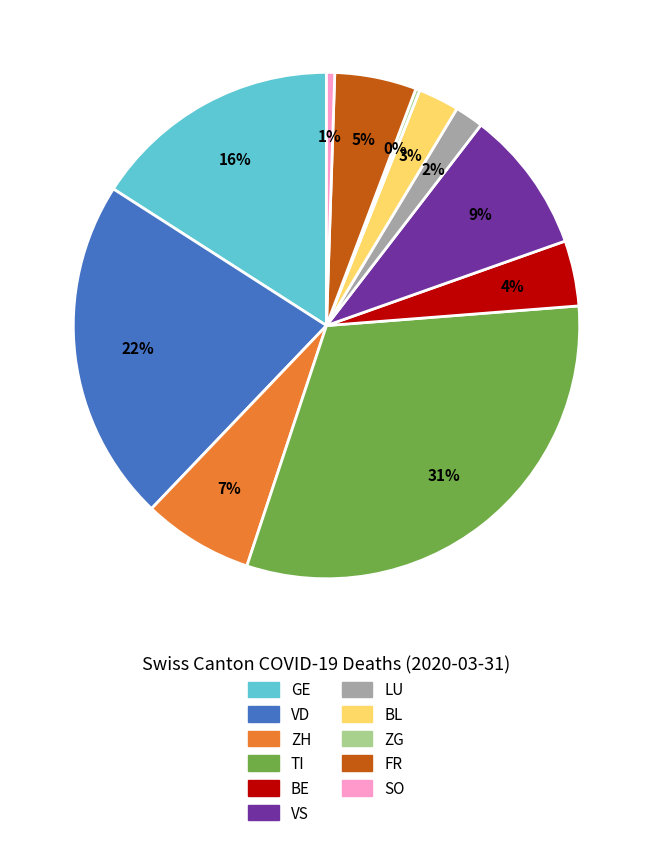

True or false: VS accounts for 3% of the total.

False